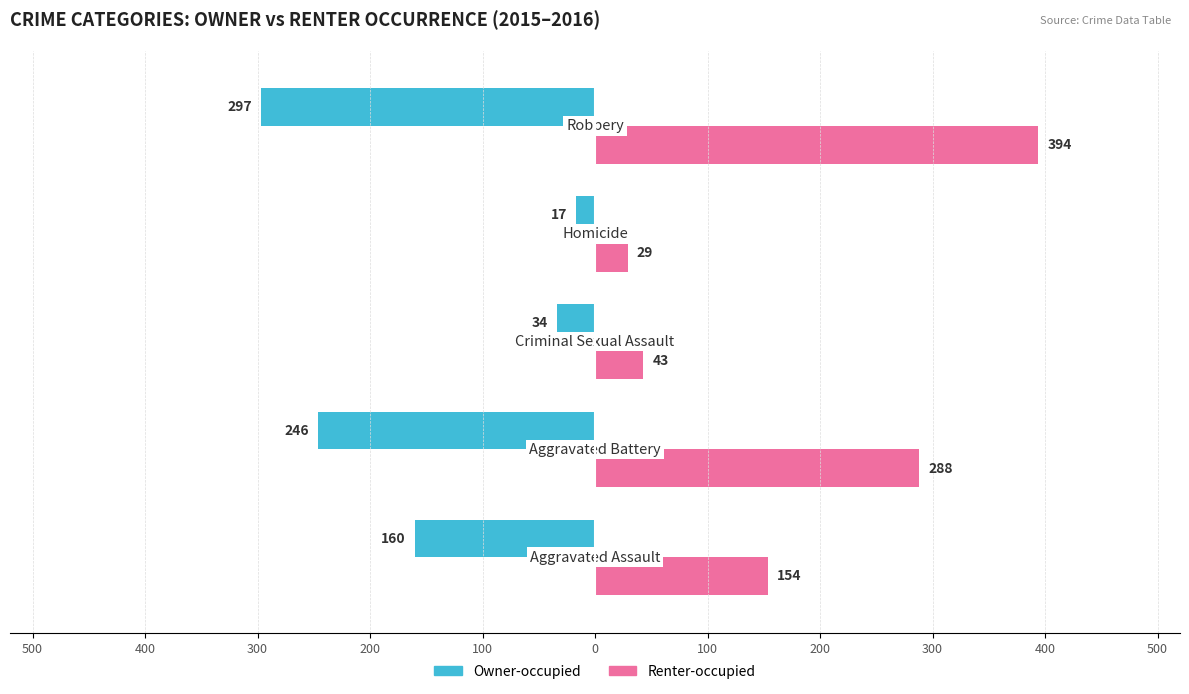

List the series in order of their peak value, highest first.

Renter-occupied, Owner-occupied